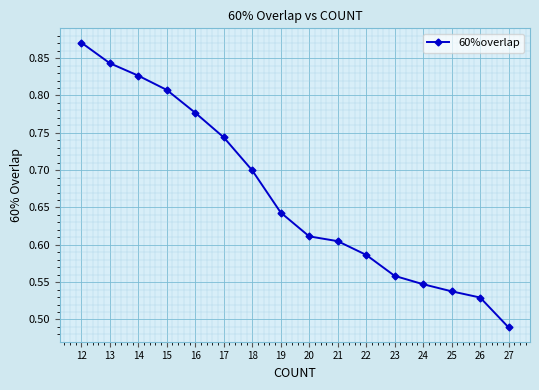

What is the change in value from 16 to 25?

-0.2